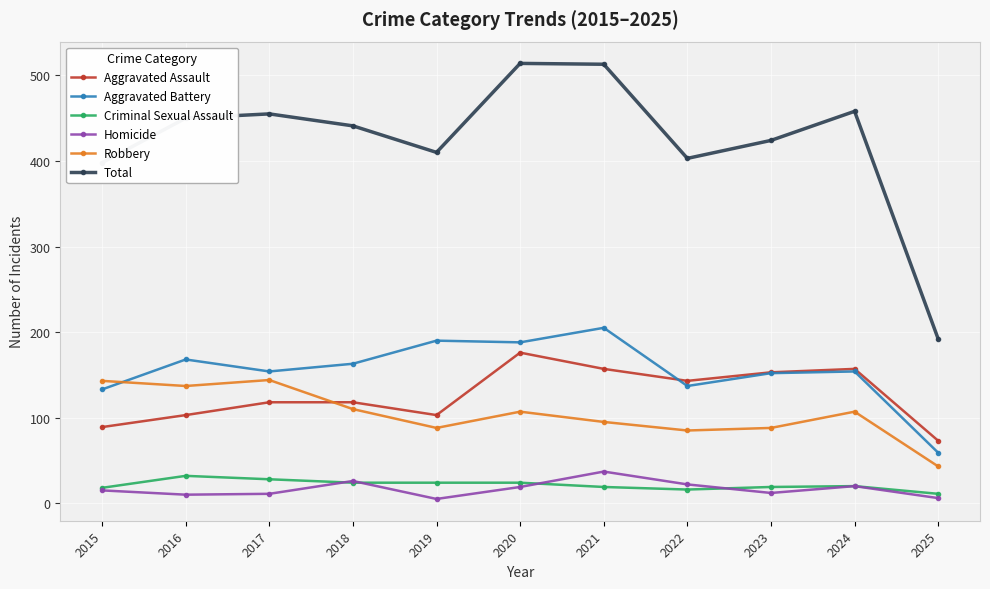

True or false: Total has a value of 708 at 2023.

False